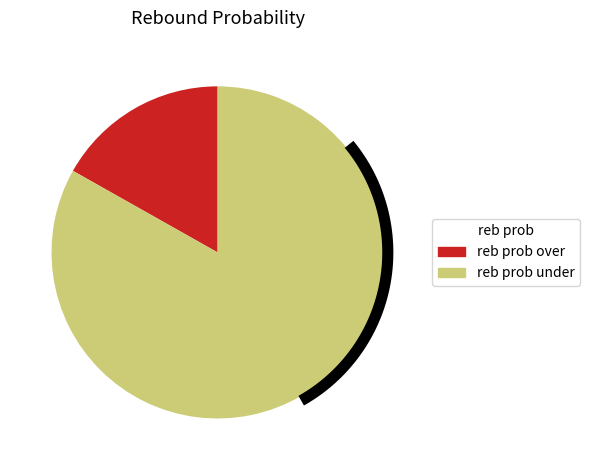

What is the smallest slice in the pie chart?

reb prob over